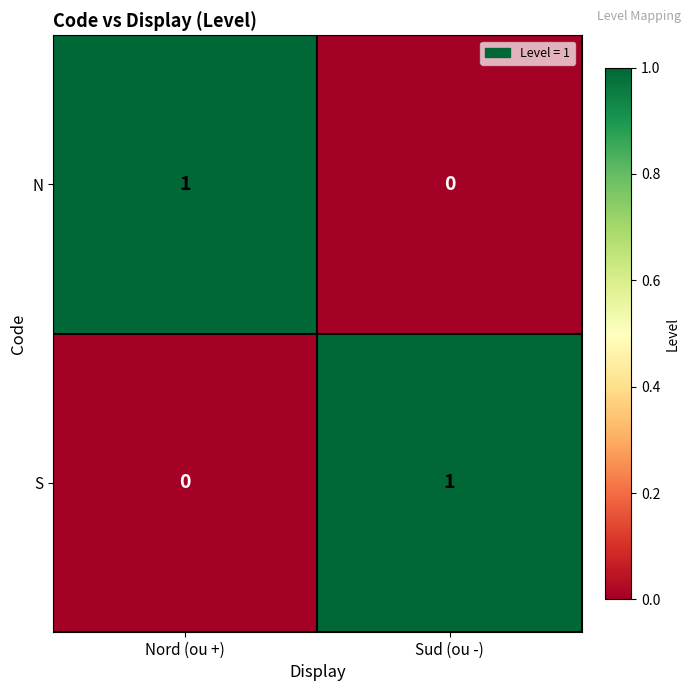

The value of N at Nord (ou +) is 0. True or false?

False